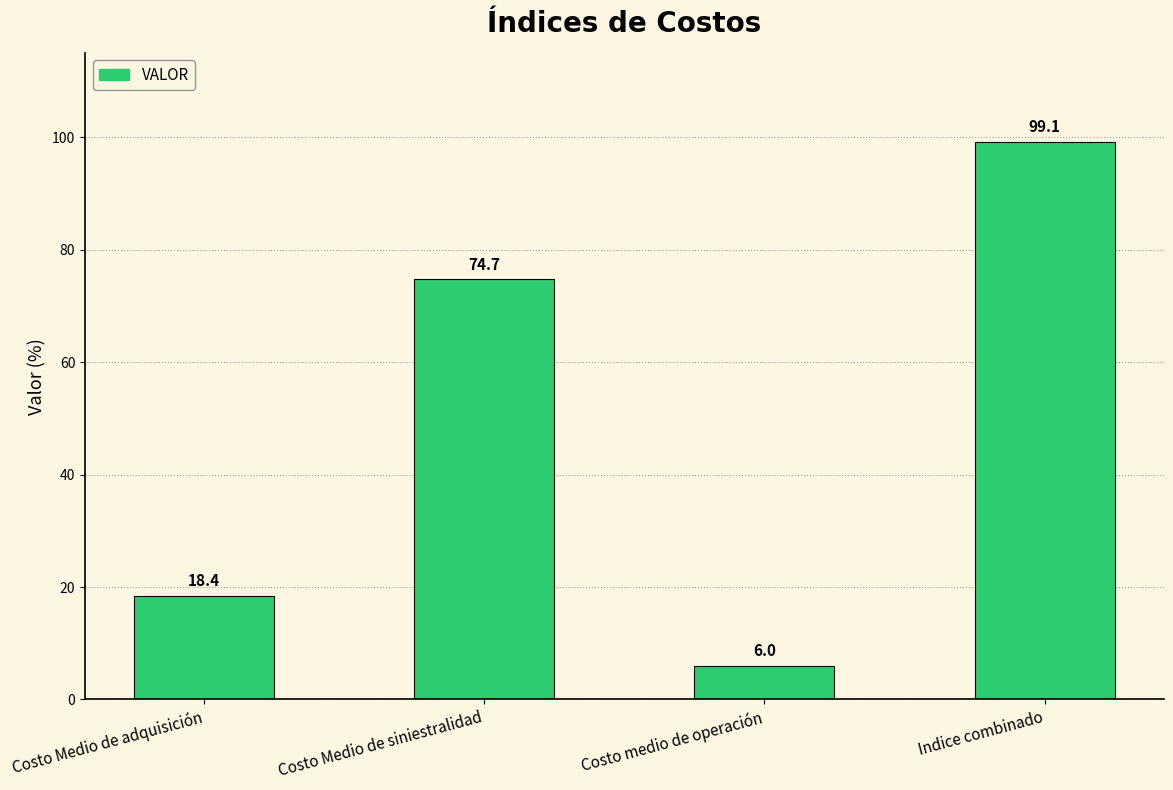

Are the bars horizontal?

No